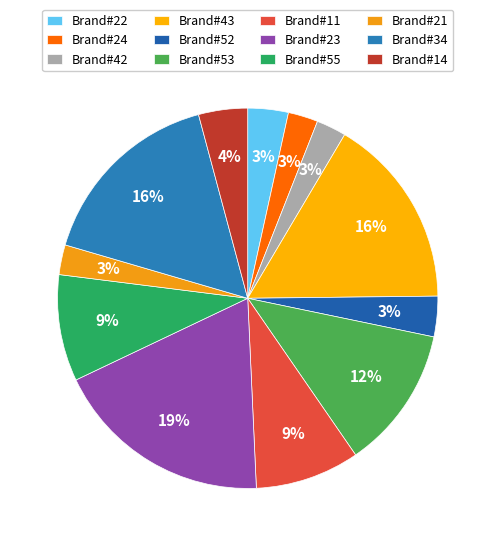

To the nearest percent, what is the difference between the largest and smallest slice percentages?

16%